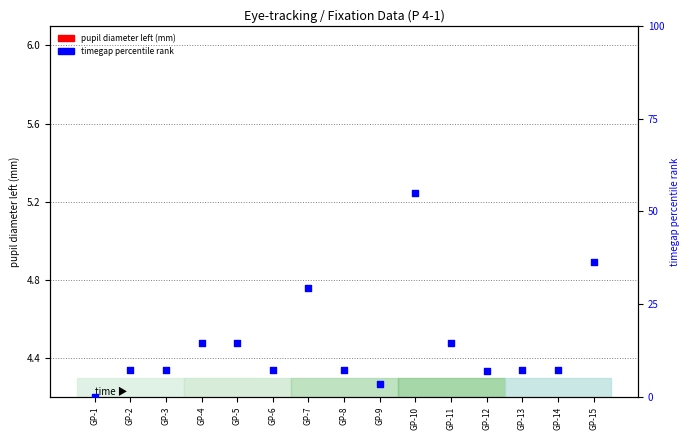

At which category is the sum across all series the highest?

GP-10